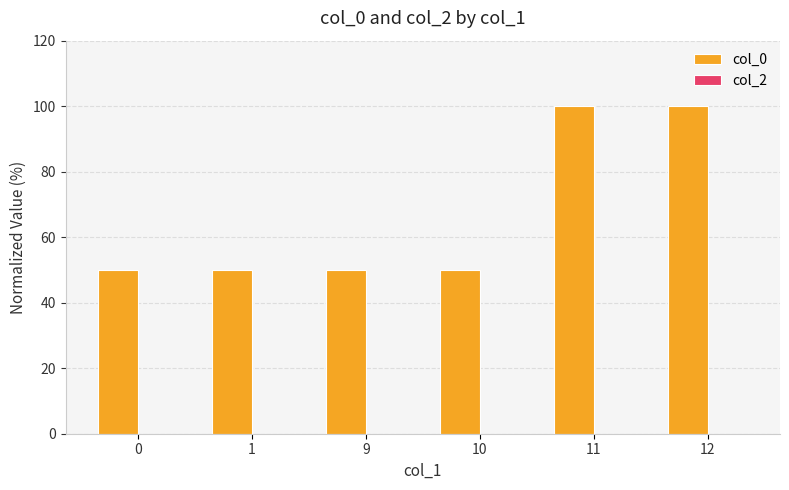

What is the average value?

66.6